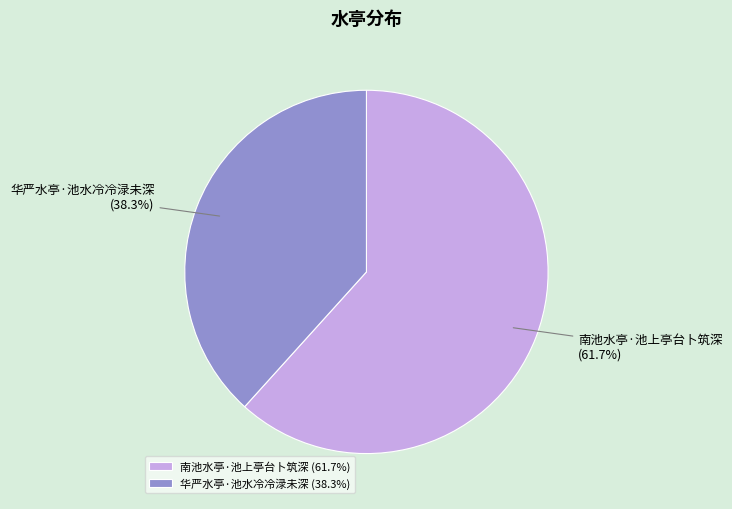

Is 华严水亭·池水冷冷渌未深 the majority of the pie?

No